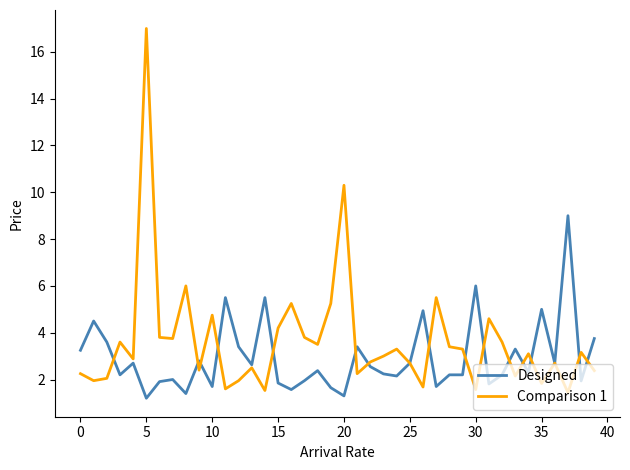

What is the maximum value shown in the chart?

17.0